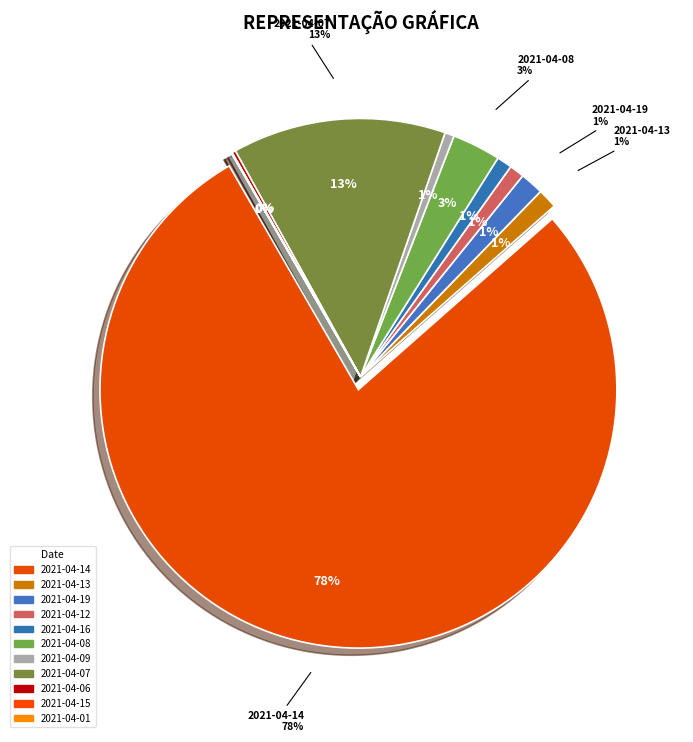

Do 2021-04-09 and 2021-04-01 together represent more than half of the pie?

No